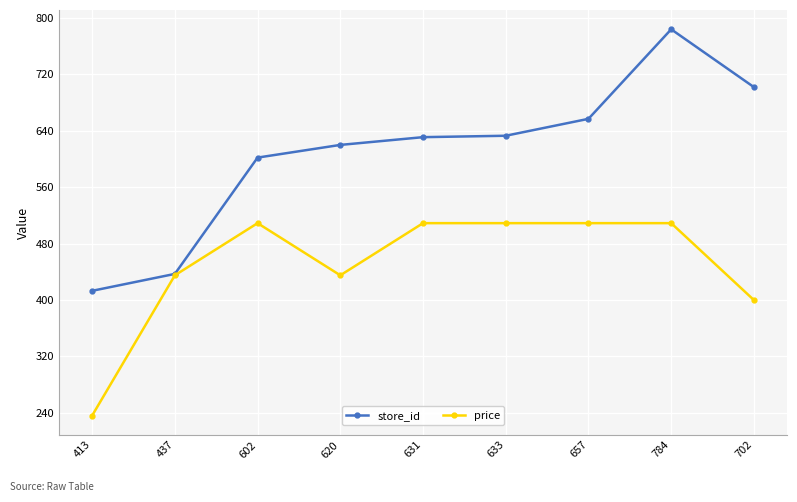

What is the average value of the store_id series?

608.8